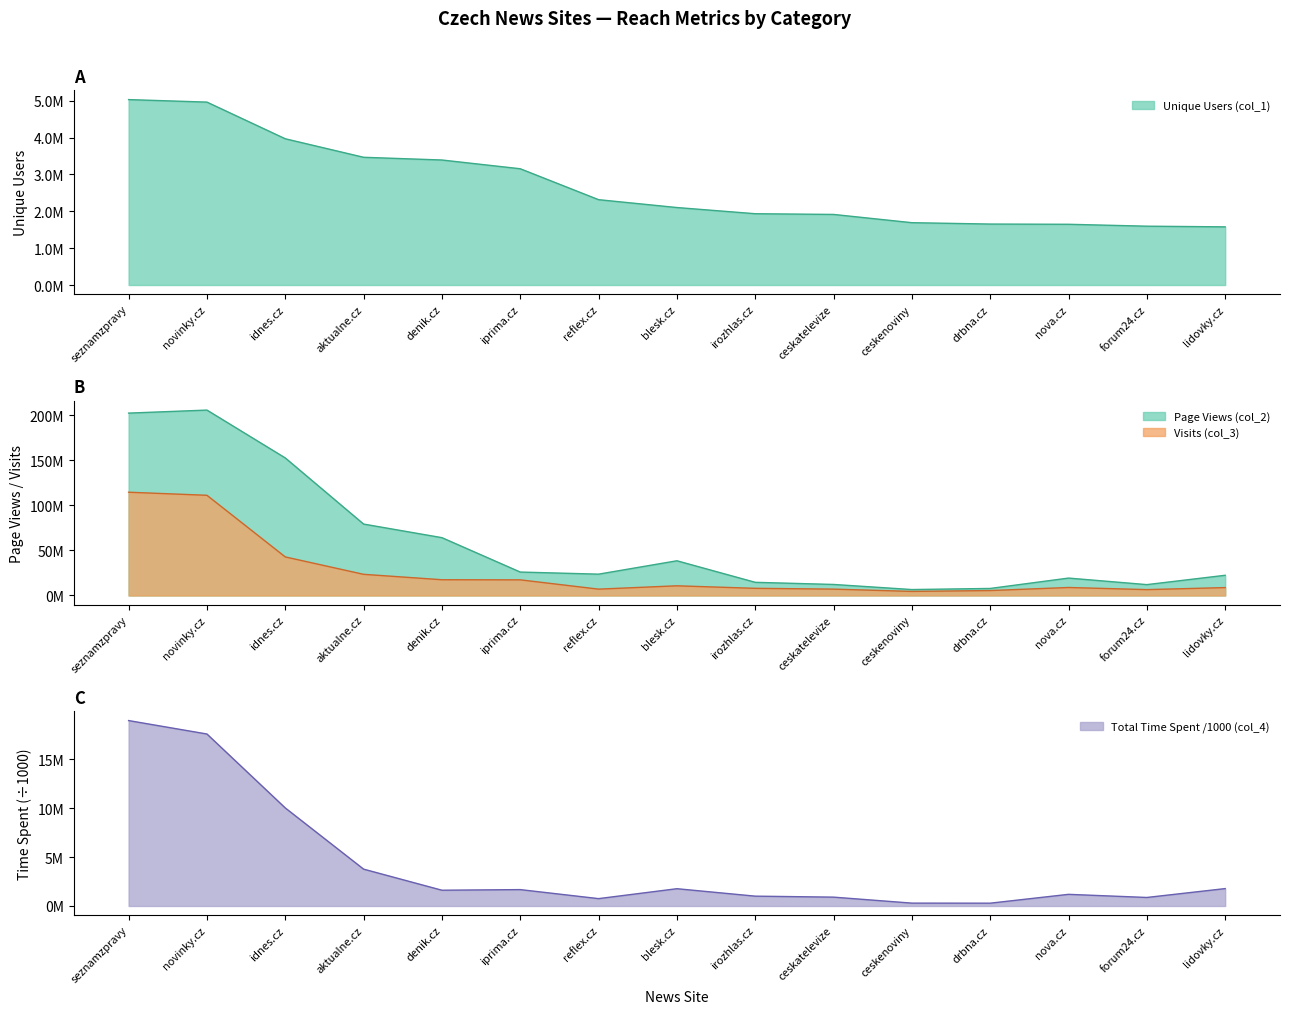

True or false: col_4 and col_3 intersect in this chart.

False